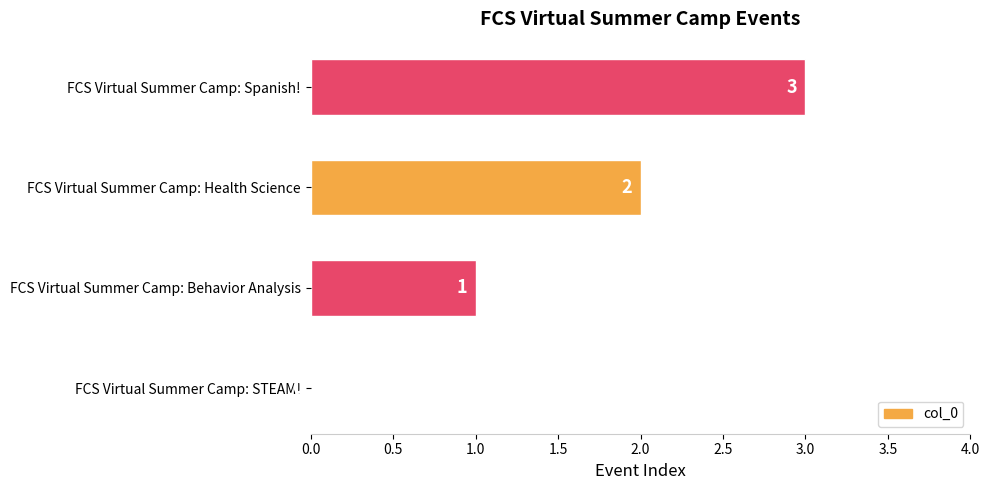

Where is the data nearest to the value 1?

FCS Virtual Summer Camp: Behavior Analysis